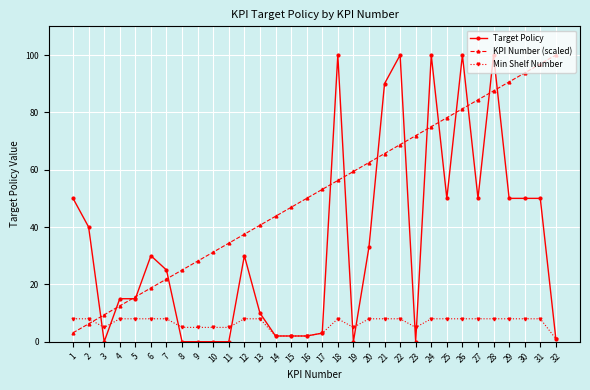

Which series has the largest total across all categories?

KPI Number (scaled)